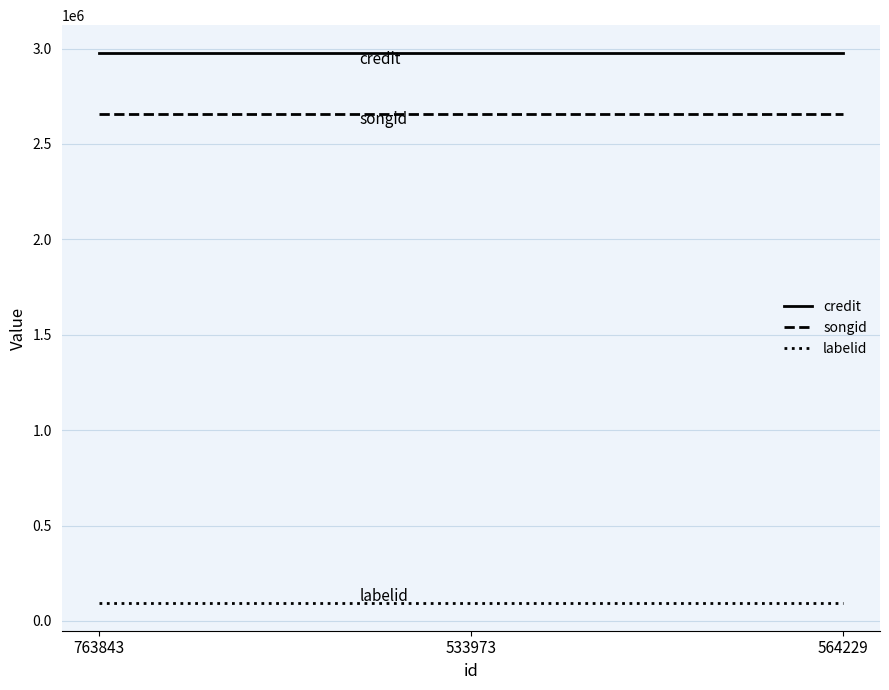

The songid series shows 2659335 at 564229. True or false?

True